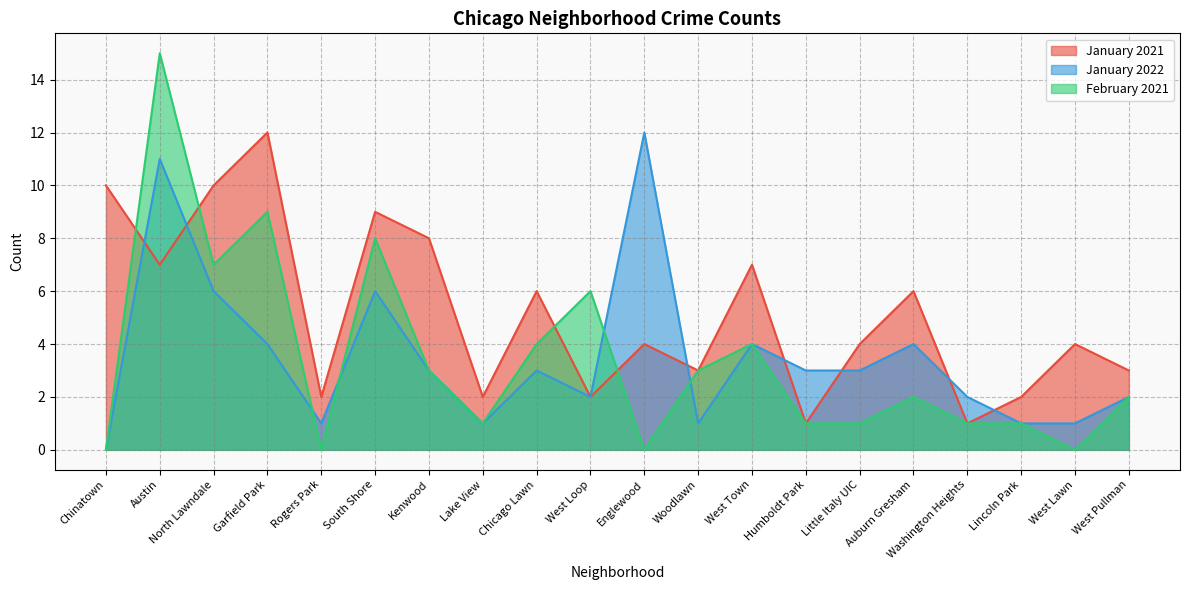

Is the value of January 2022 at North Lawndale greater than the value of January 2021 at West Loop?

Yes